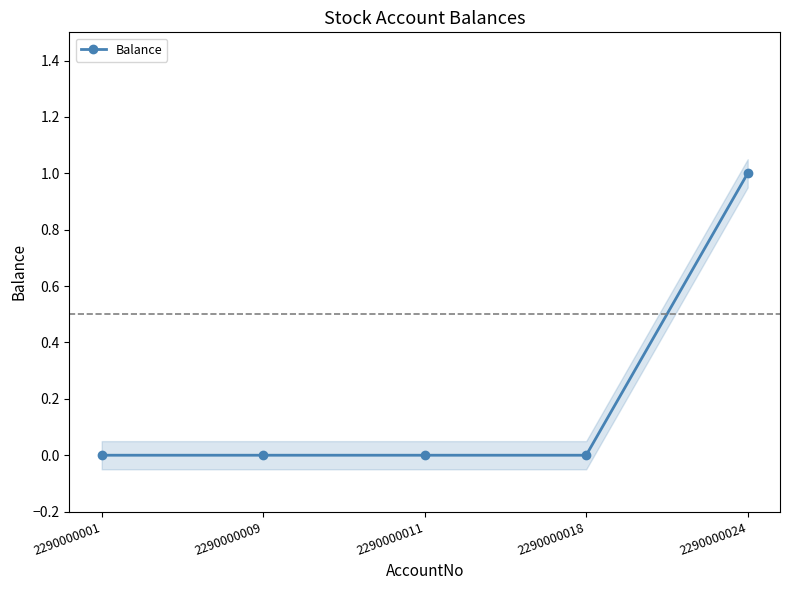

Between 2290000018 and 2290000011, which is larger?

2290000018